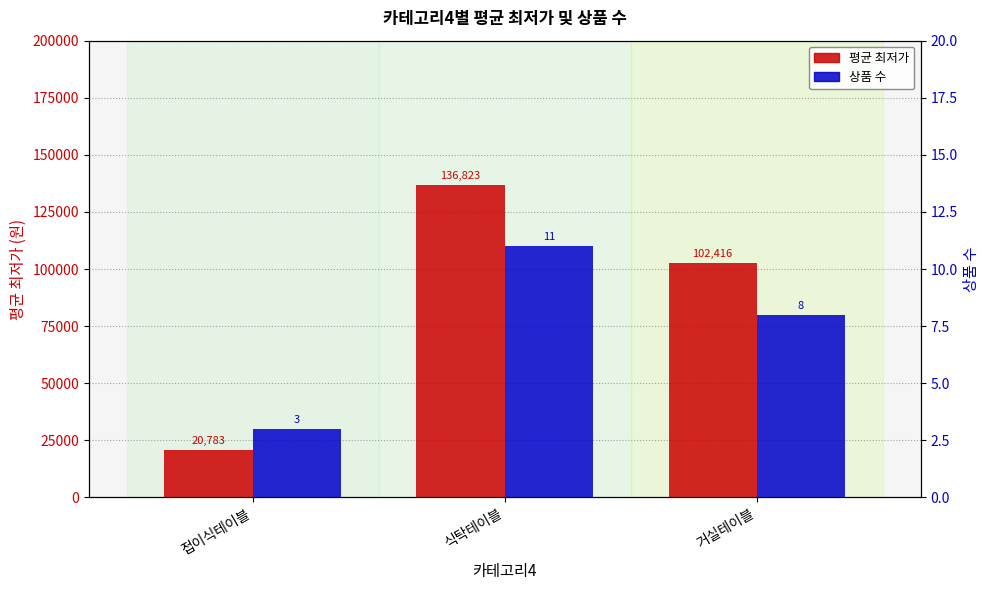

What position from the left is 식탁테이블?

2